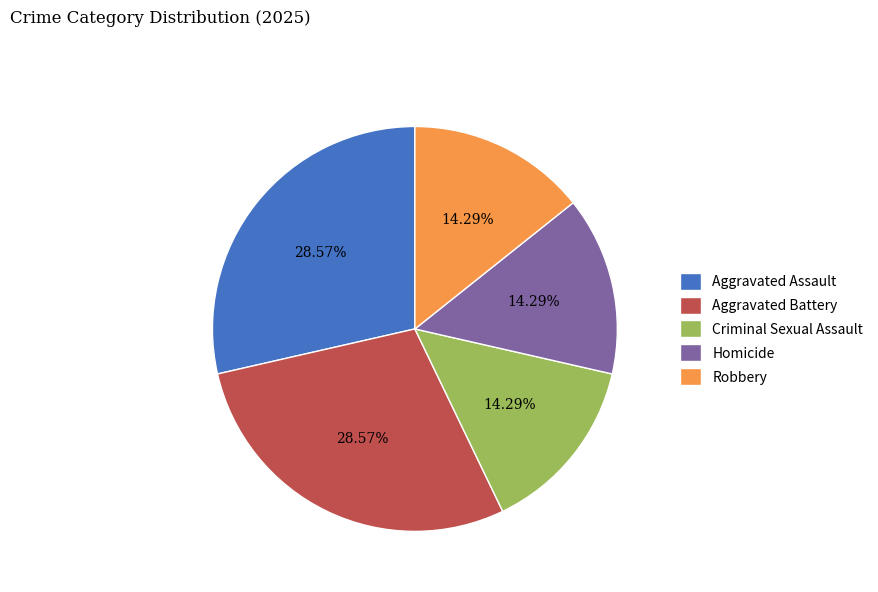

Is there any slice that represents more than half of the pie?

No